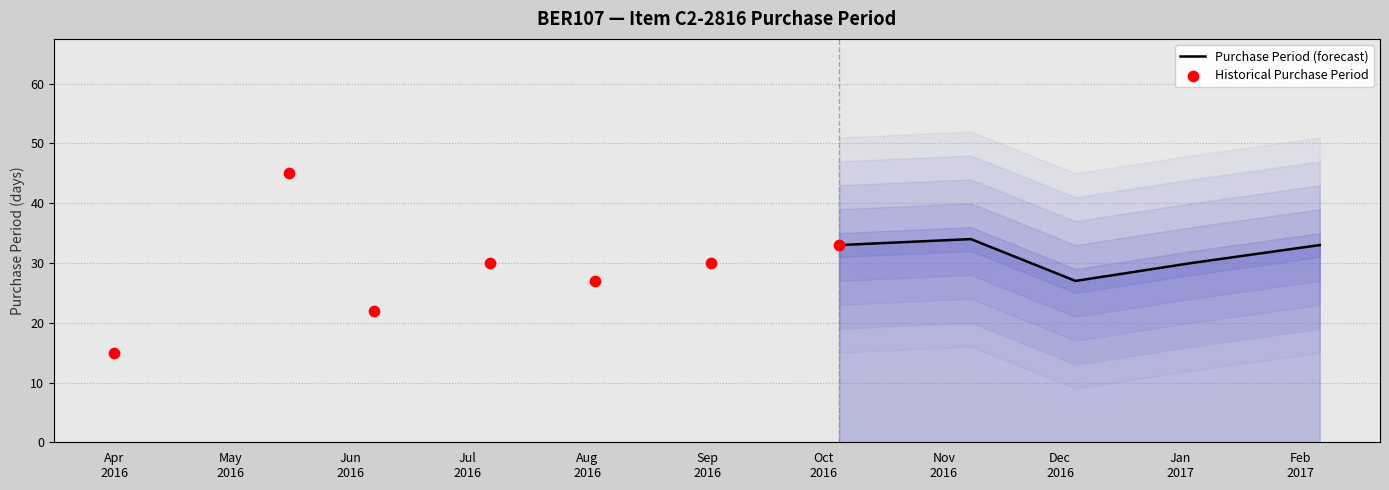

Approximately how many times larger is the value at 2016-06-07 compared to 2017-02-06?

0.7